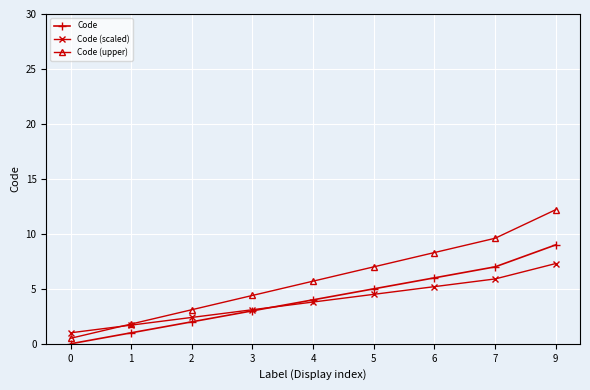

Reading right to left, list all the values displayed in this chart.

Code: 9.0	7.0	6.0	5.0	4.0	3.0	2.0	1.0	0.0
Code (scaled): 7.3	5.9	5.2	4.5	3.8	3.1	2.4	1.7	1.0
Code (upper): 12.2	9.6	8.3	7.0	5.7	4.4	3.1	1.8	0.5